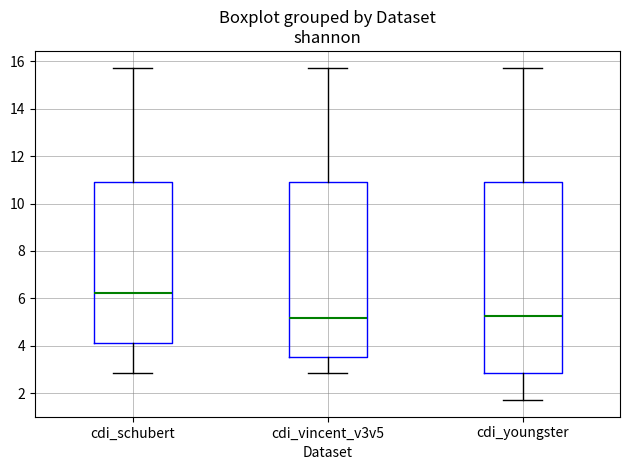

Reading left to right, read every box against the y-axis: the position of its median line, the range the box covers, and the ends of its whiskers. The values are not printed on the chart, so give them approximately, as read against the axis.

cdi_schubert: median 6.2, box 4.2 to 11.0, whiskers 2.8 to 15.8
cdi_vincent_v3v5: median 5.2, box 3.6 to 11.0, whiskers 2.8 to 15.8
cdi_youngster: median 5.2, box 2.8 to 11.0, whiskers 1.8 to 15.8